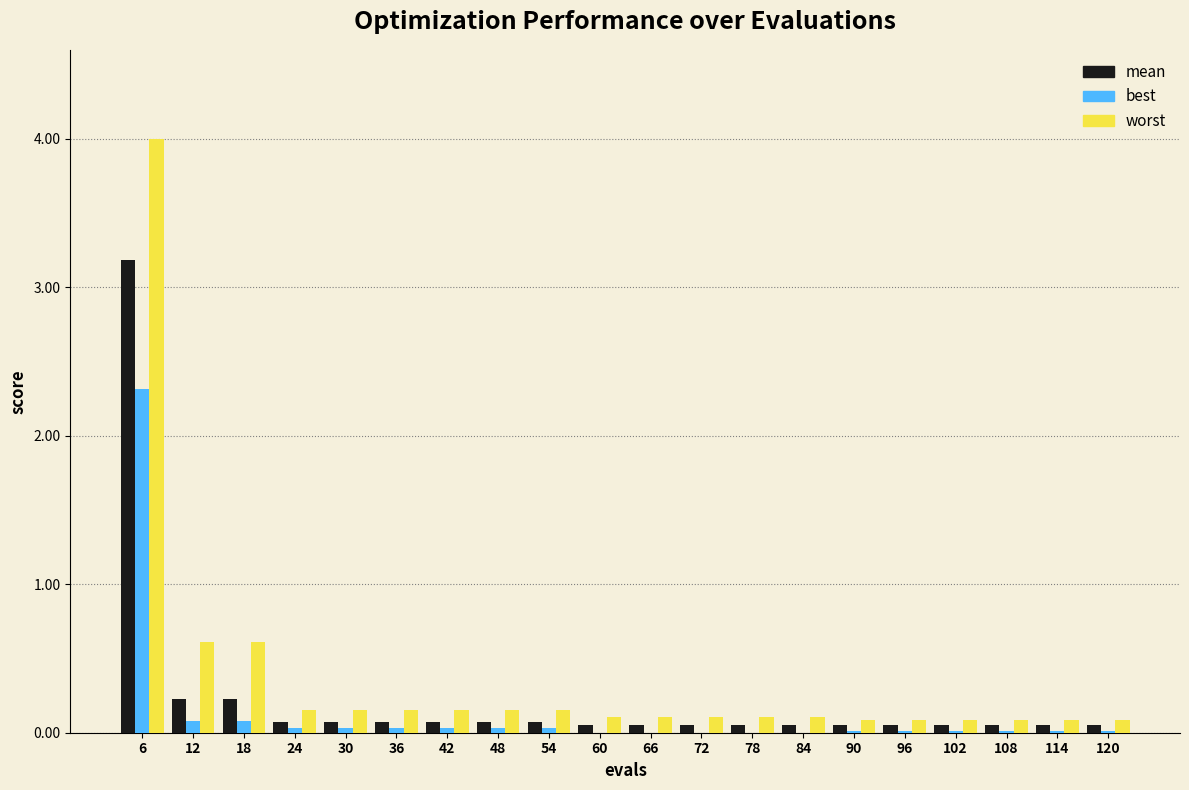

Which category has the highest value across all series?

6